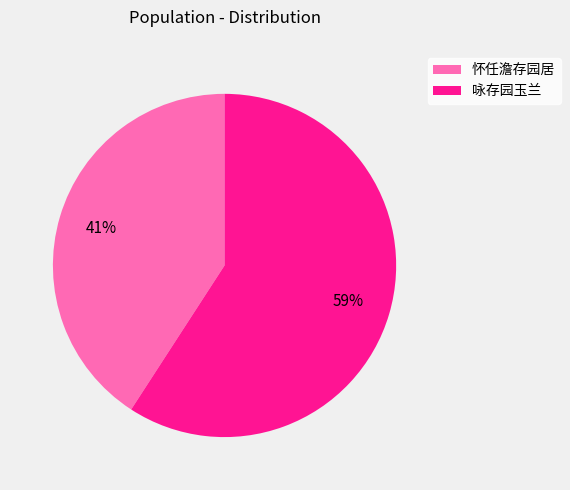

Which has a higher value, 怀任澹存园居 or 咏存园玉兰?

咏存园玉兰